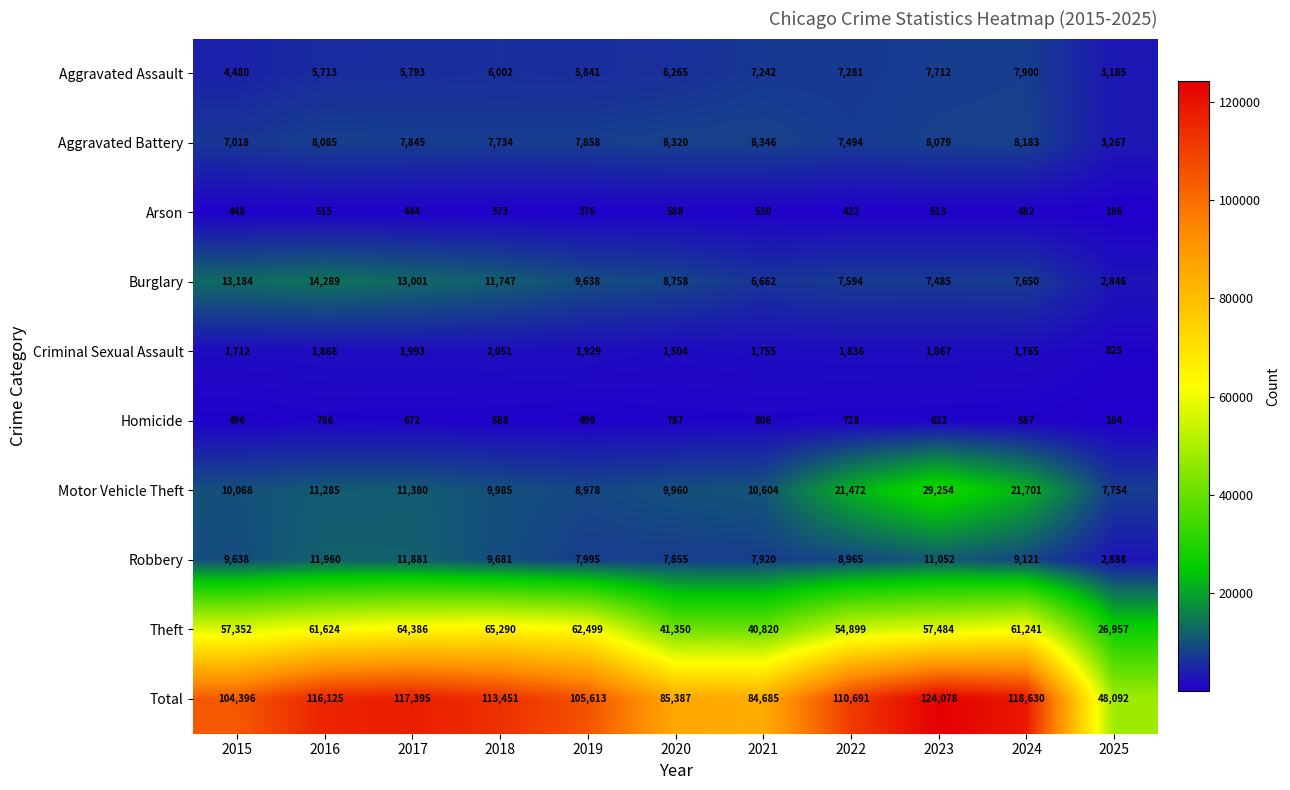

At which category is the sum across all series the highest?

2023